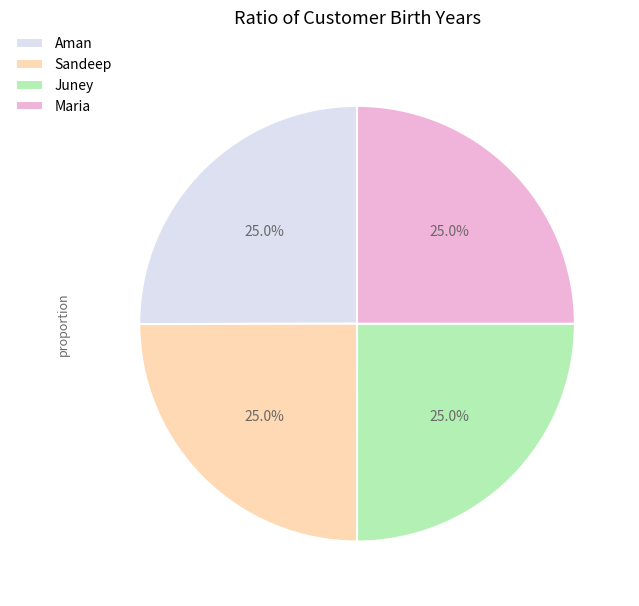

What portion of the pie excludes Juney?

75.0%